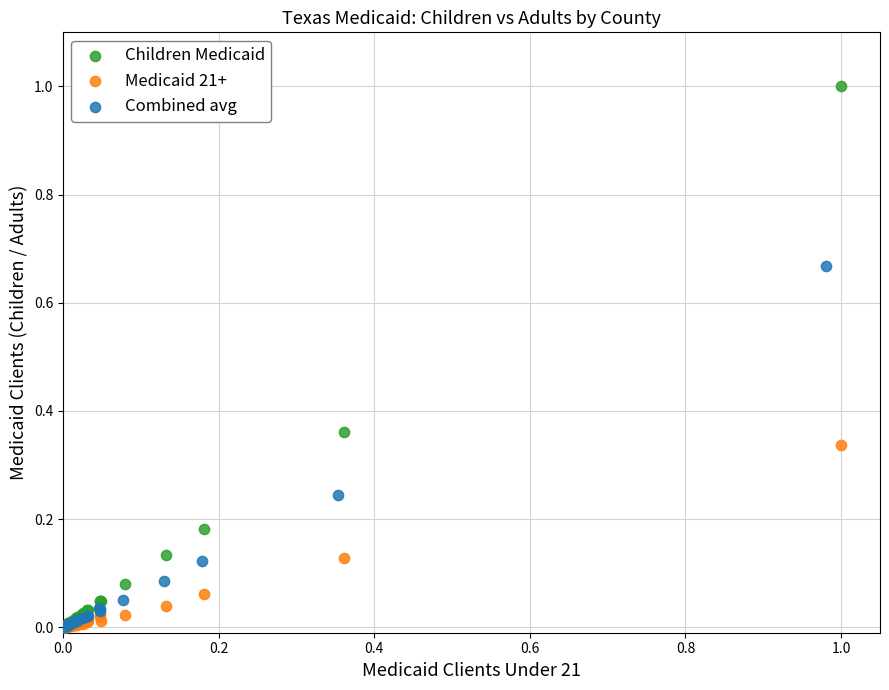

Which series reaches the maximum Y coordinate?

Children Medicaid